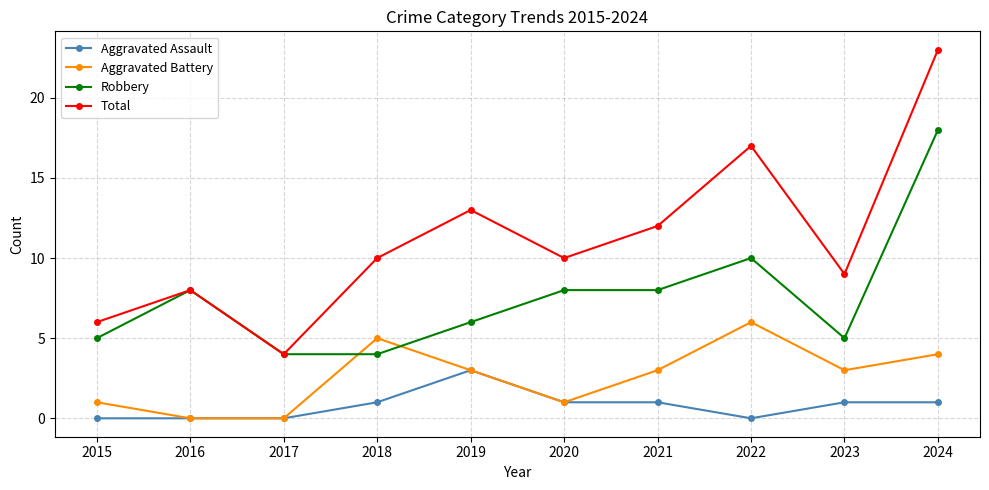

What is the highest value of the Total series?

23